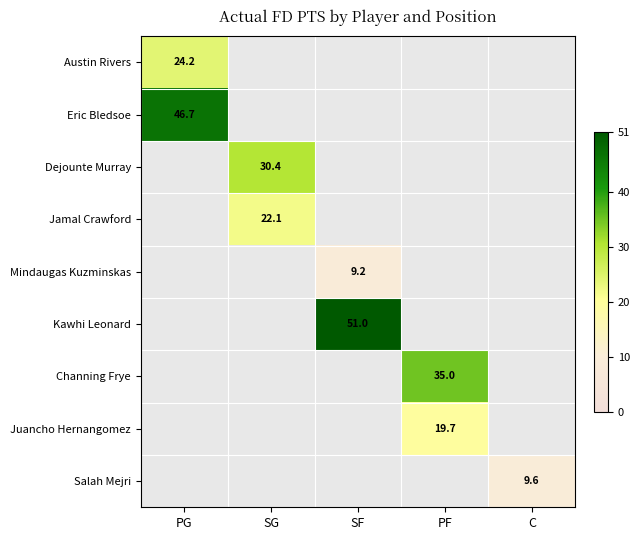

The value of Dejounte Murray at SG is 16.2. True or false?

False